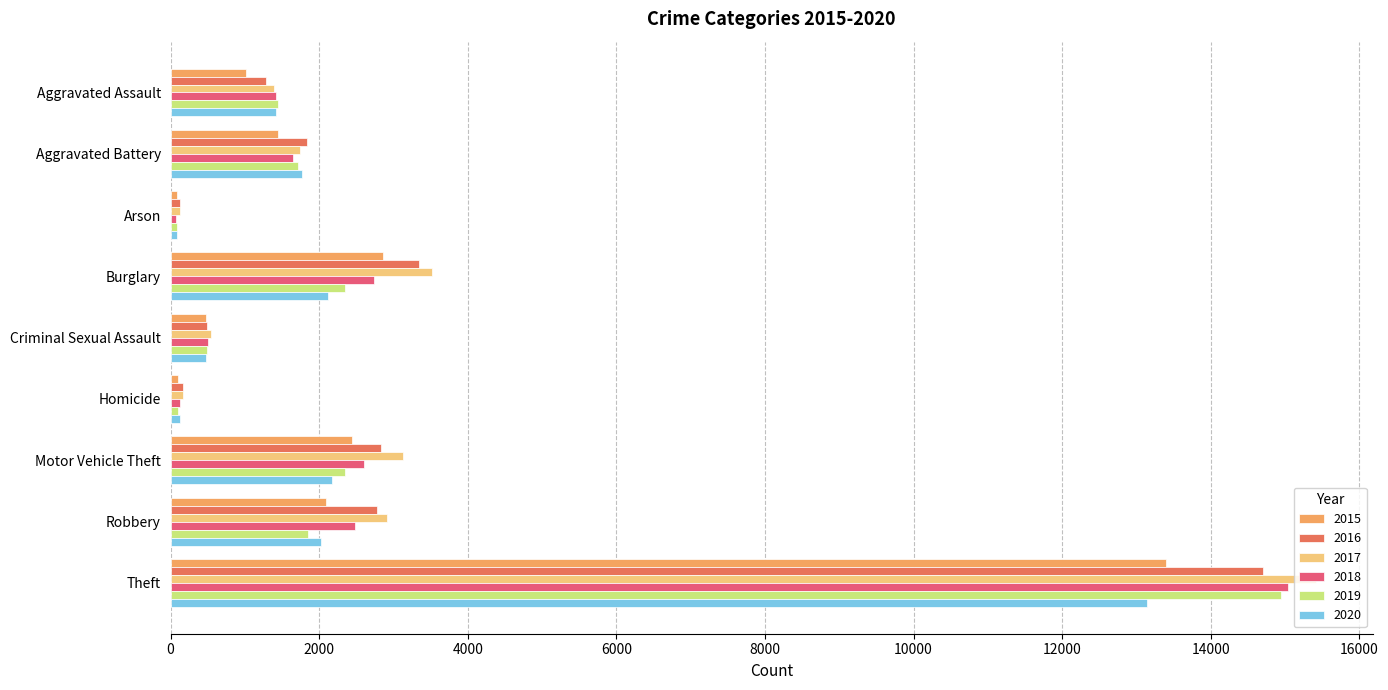

The value of 2017 at Motor Vehicle Theft is 4791. True or false?

False